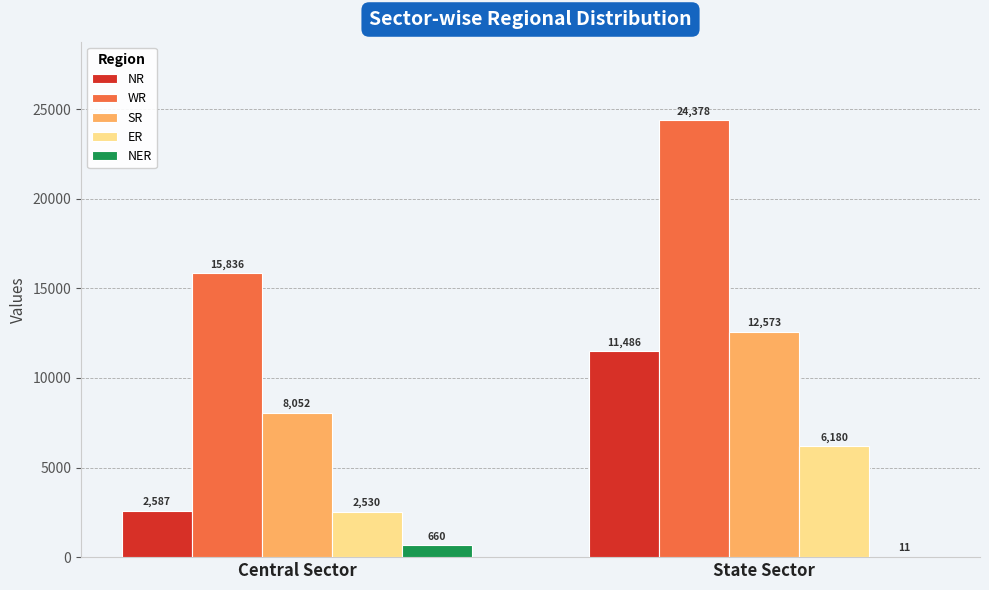

Reading left to right, transcribe all the data shown in this chart.

NR: Central Sector=2587	State Sector=11486
WR: Central Sector=15836	State Sector=24378
SR: Central Sector=8052	State Sector=12573
ER: Central Sector=2530	State Sector=6180
NER: Central Sector=660	State Sector=11